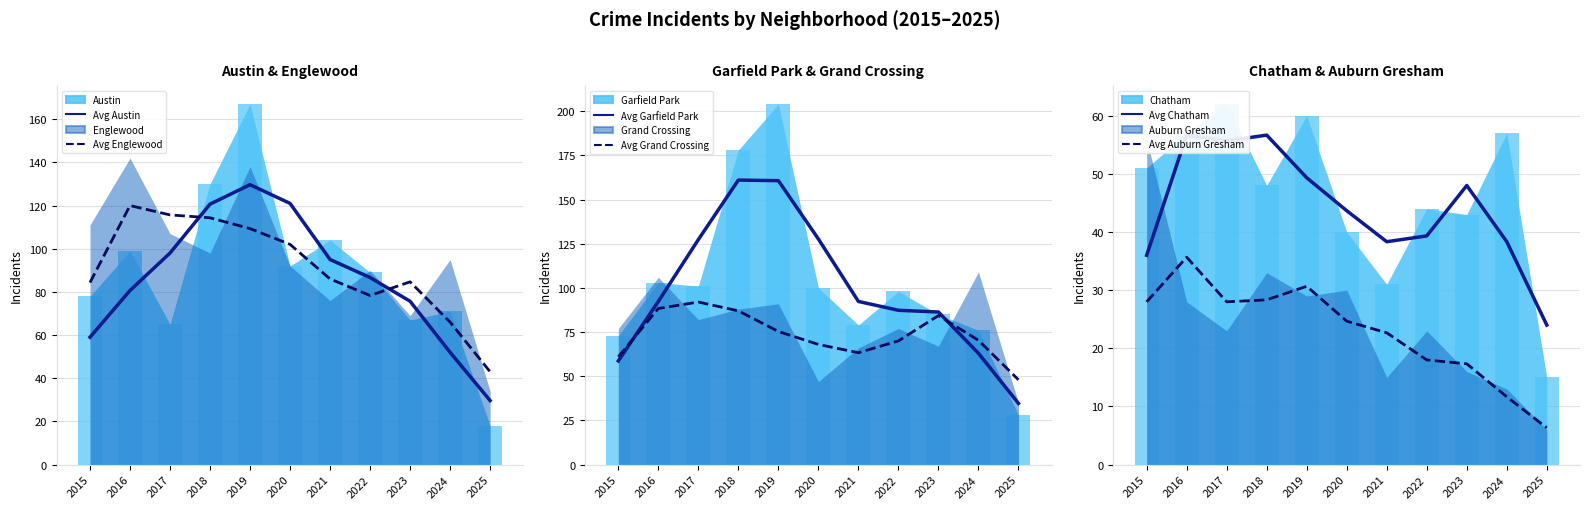

Reading left to right, transcribe all the data shown in this chart.

Avg Austin: 59.0	80.7	98.0	120.7	129.7	121.0	95.0	86.7	75.7	52.0	29.7
Avg Englewood: 84.3	120.0	115.7	114.3	109.3	102.0	86.0	78.3	84.7	66.0	43.0
Avg Garfield Park: 58.7	92.3	127.3	161.0	160.7	127.7	92.3	87.3	86.3	63.0	34.7
Avg Grand Crossing: 61.0	88.3	92.0	87.0	75.3	68.0	63.3	70.0	84.3	70.3	48.0
Avg Chatham: 36.0	56.7	55.7	56.7	49.3	43.7	38.3	39.3	48.0	38.3	24.0
Avg Auburn Gresham: 28.0	35.7	28.0	28.3	30.7	24.7	22.7	18.0	17.3	11.7	6.3